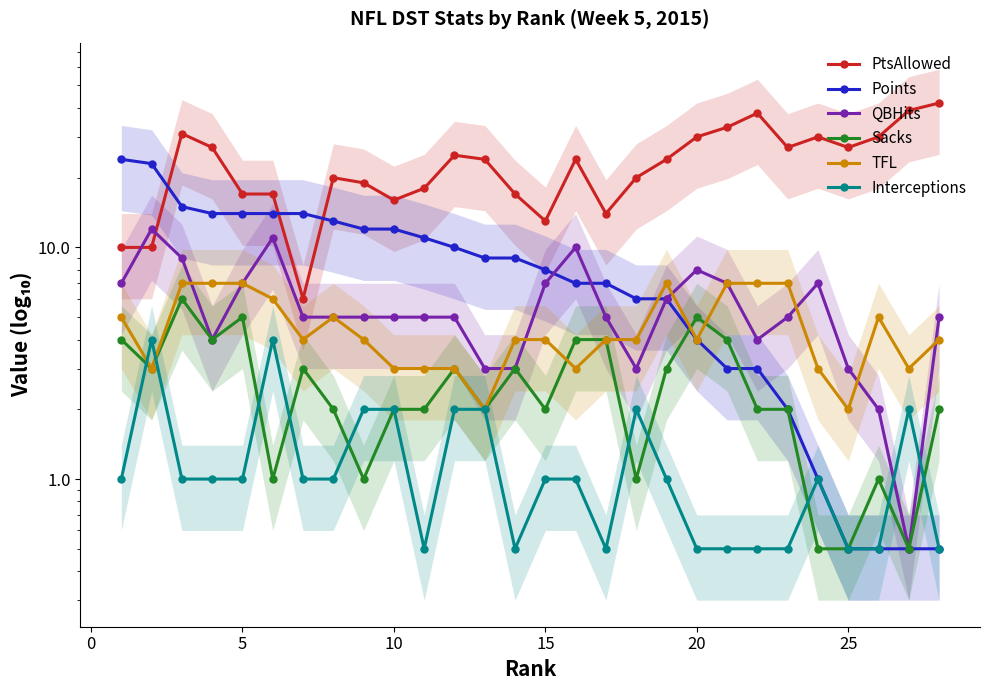

Does the chart have visible grid lines?

No